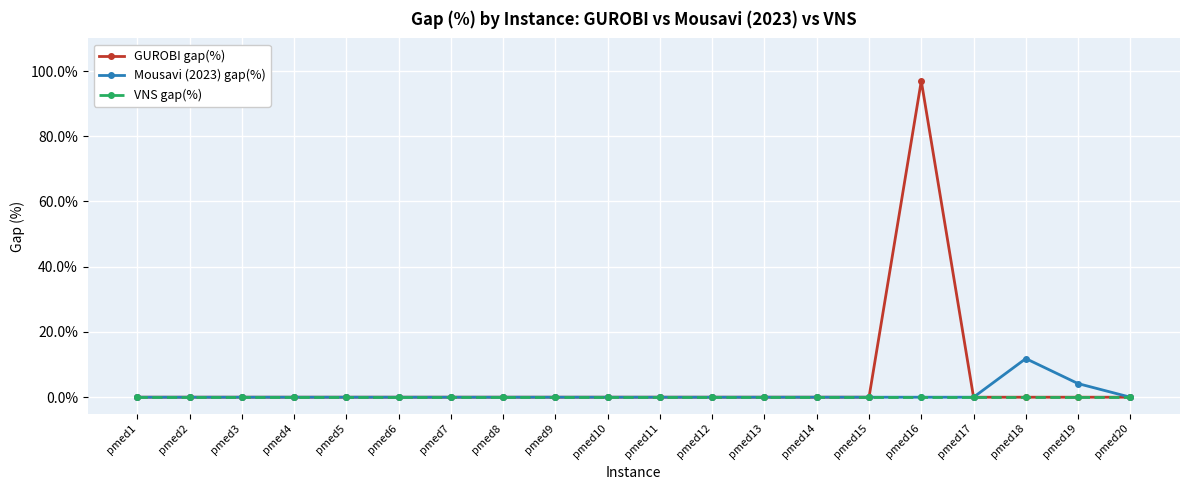

At how many categories does at least one series exceed 89?

1